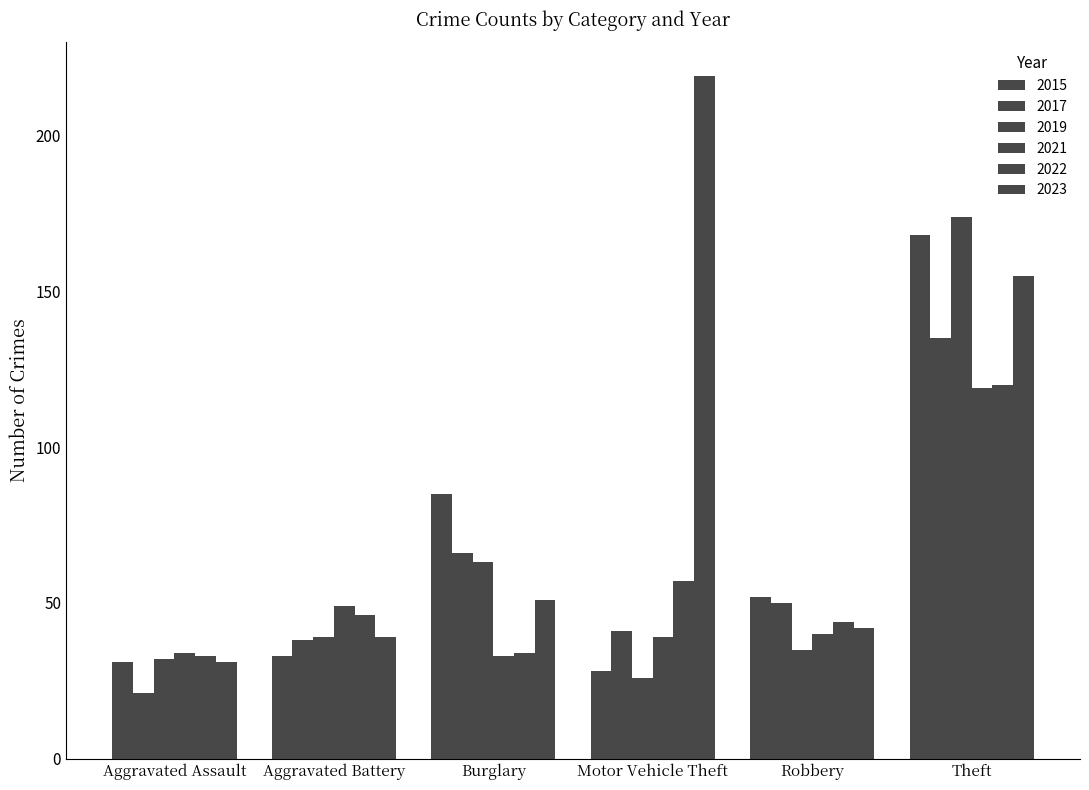

How many data points in 2017 are less than 50?

3